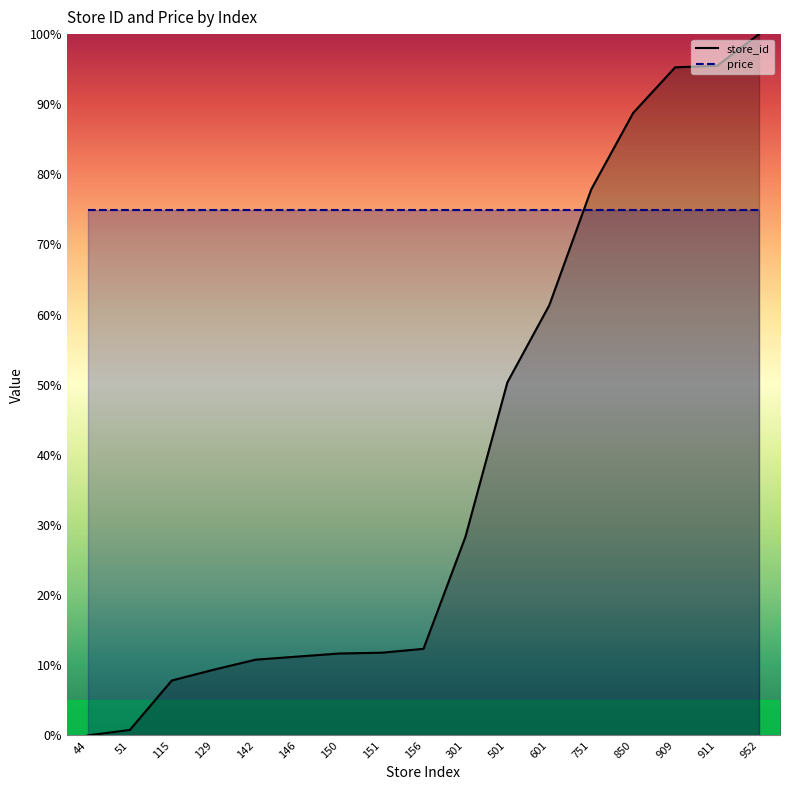

Which category has the lowest value across all series?

44